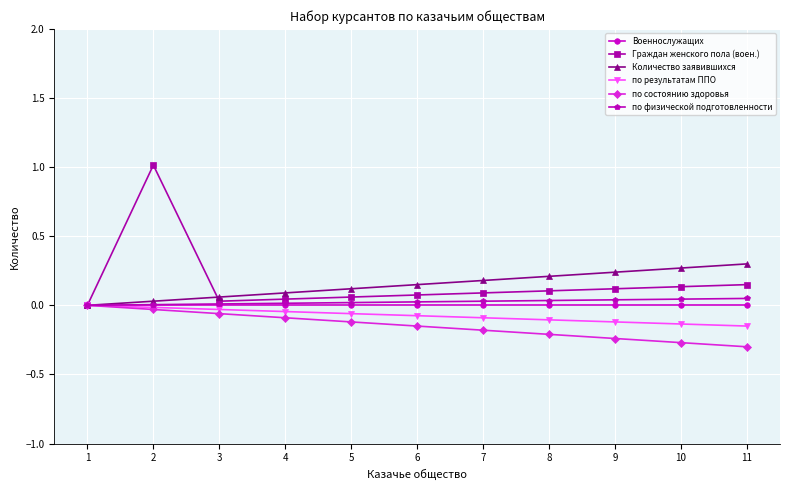

Reading left to right, transcribe all the data shown in this chart.

Военнослужащих: 1=0.0	2=0.0	3=0.0	4=0.0	5=0.0	6=0.0	7=0.0	8=0.0	9=0.0	10=0.0	11=0.0
Граждан женского пола (воен.): 1=0.0	2=1.0	3=0.0	4=0.0	5=0.1	6=0.1	7=0.1	8=0.1	9=0.1	10=0.1	11=0.1
Количество заявившихся: 1=0.0	2=0.0	3=0.1	4=0.1	5=0.1	6=0.1	7=0.2	8=0.2	9=0.2	10=0.3	11=0.3
по результатам ППО: 1=0.0	2=-0.0	3=-0.0	4=-0.0	5=-0.1	6=-0.1	7=-0.1	8=-0.1	9=-0.1	10=-0.1	11=-0.1
по состоянию здоровья: 1=0.0	2=-0.0	3=-0.1	4=-0.1	5=-0.1	6=-0.1	7=-0.2	8=-0.2	9=-0.2	10=-0.3	11=-0.3
по физической подготовленности: 1=0.0	2=0.0	3=0.0	4=0.0	5=0.0	6=0.0	7=0.0	8=0.0	9=0.0	10=0.0	11=0.1